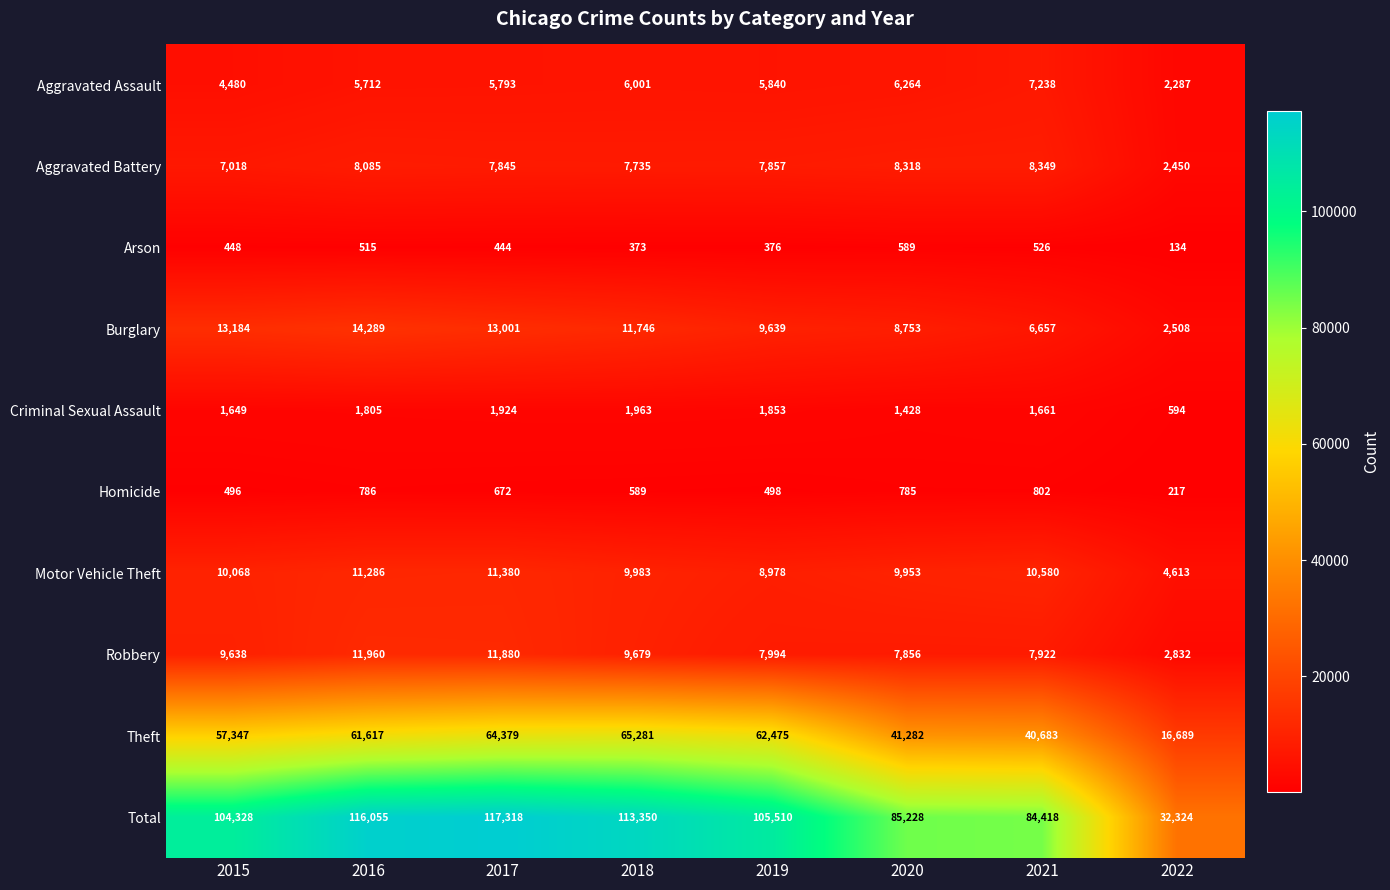

What is the sum of all Aggravated Assault values?

43615